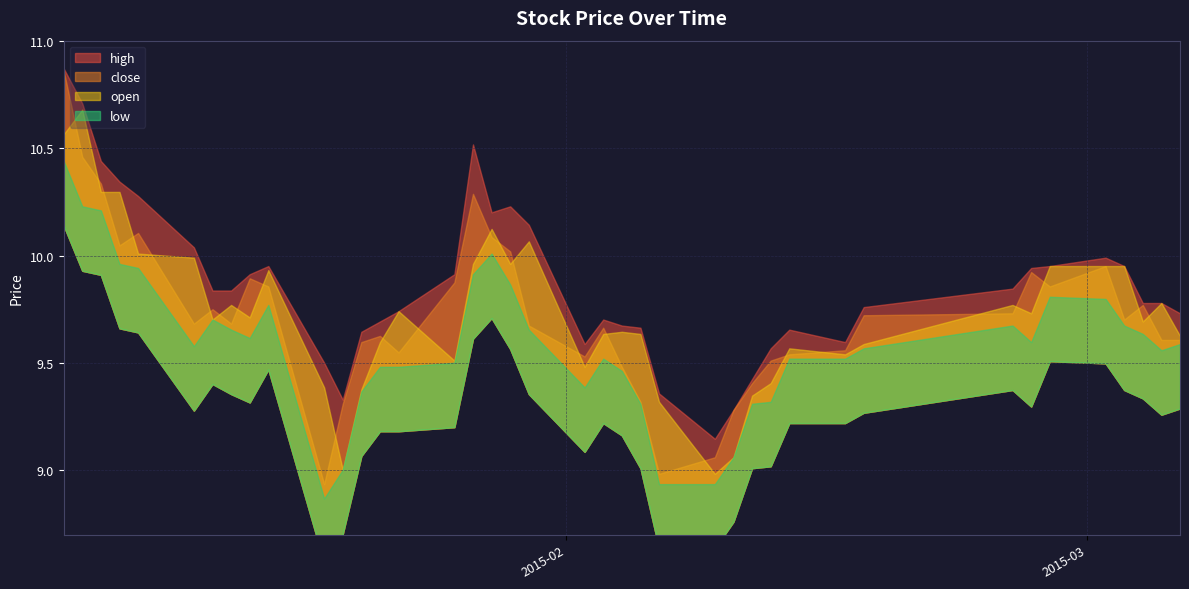

Which series has the largest total across all categories?

high